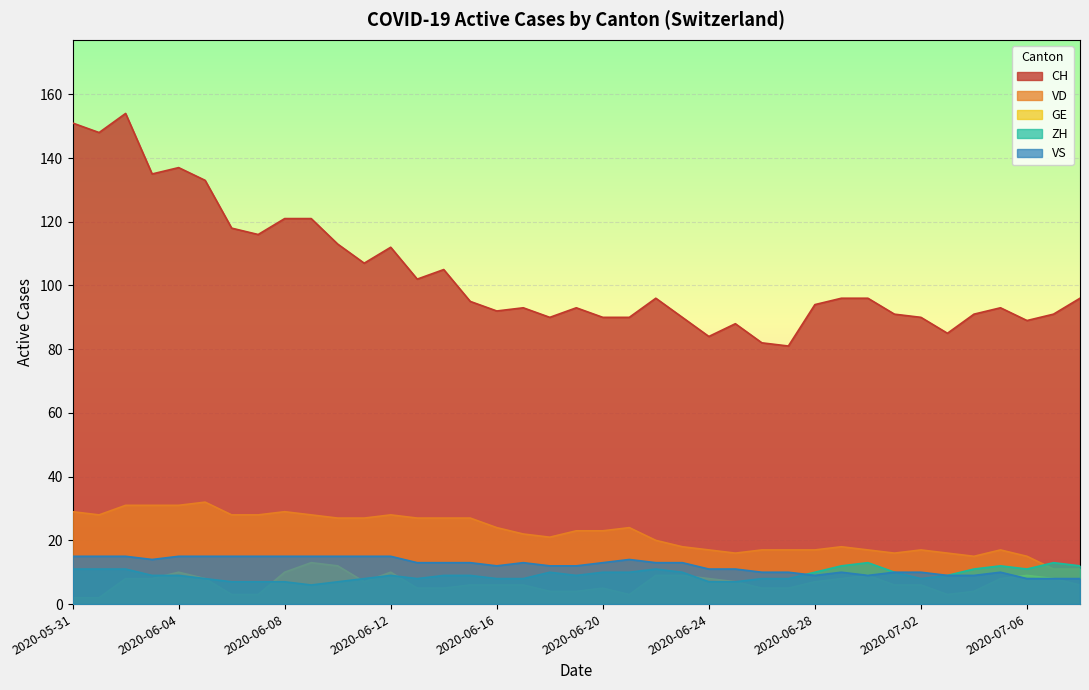

The VS series shows 10 at 2020-07-05. True or false?

True